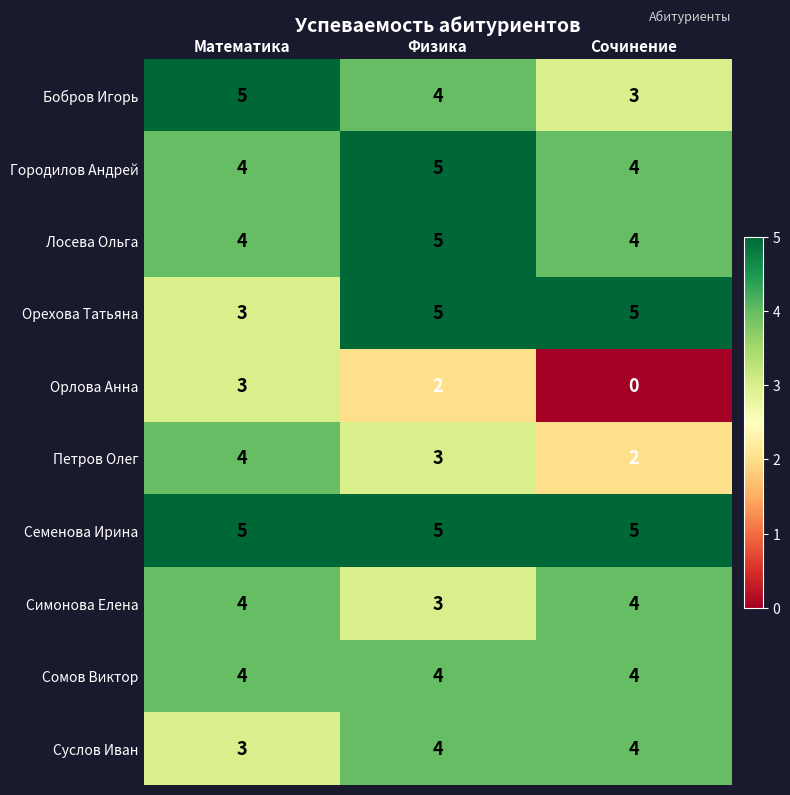

True or false: Симонова Елена has a value of 3 at Математика.

False